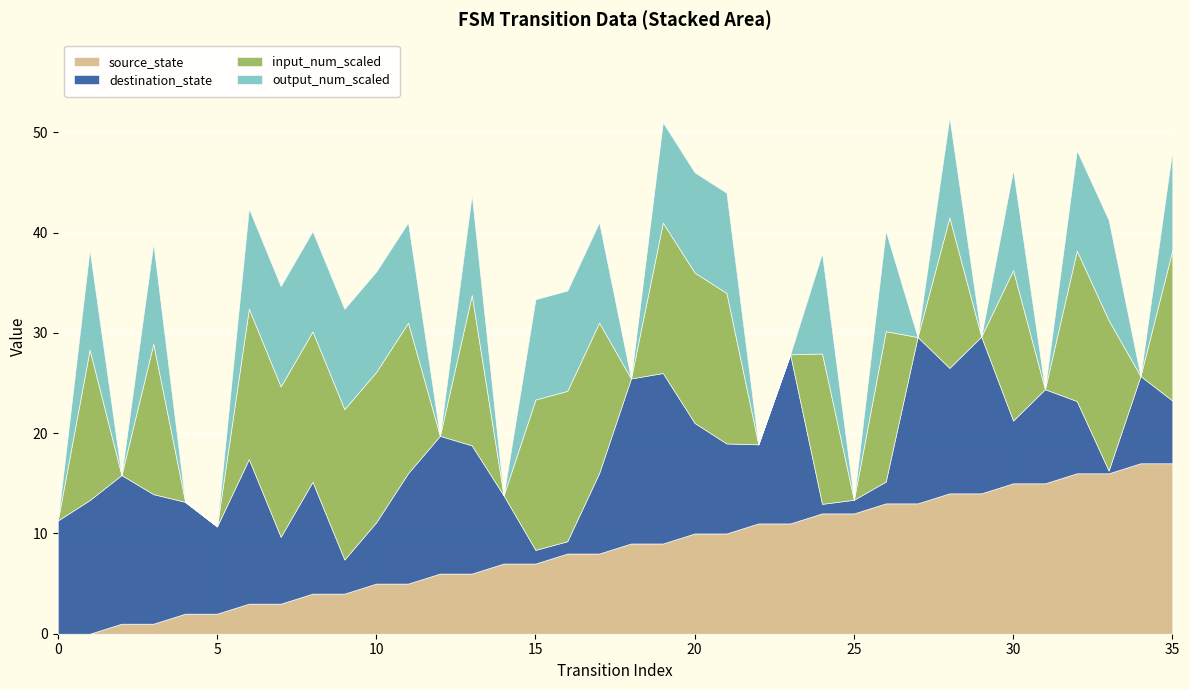

At which category is the sum across all series the highest?

19